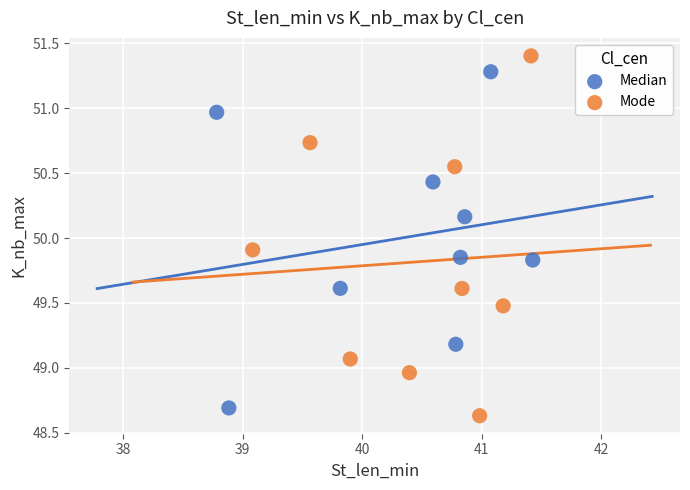

Which series has the widest spread of Y values?

Mode